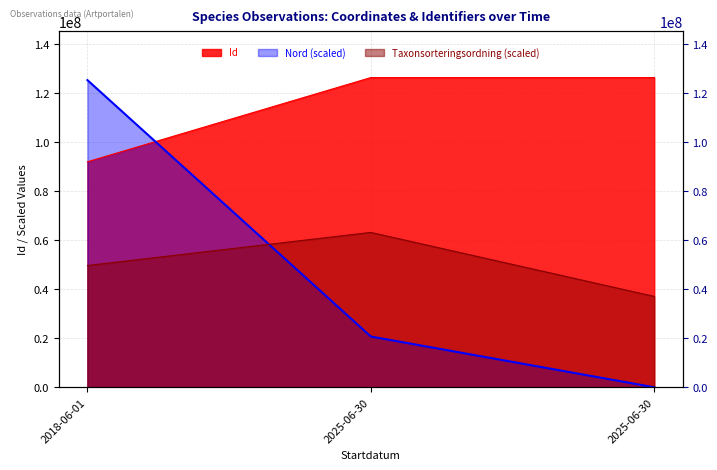

At which label does Nord reach its minimum?

2025-06-30